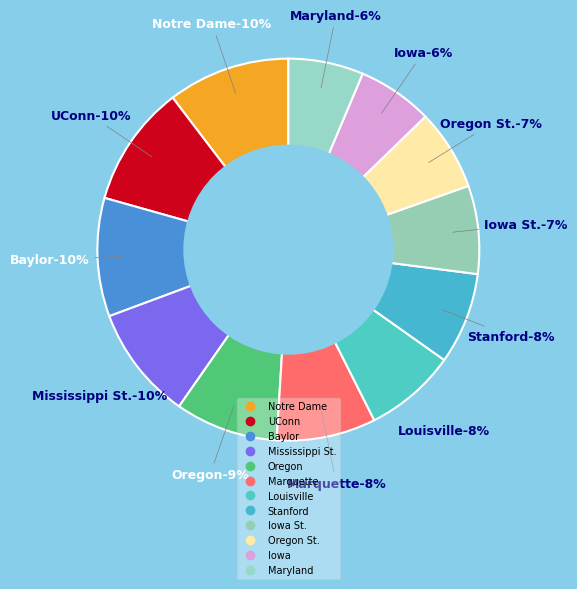

Rank the categories by value from lowest to highest.

Maryland, Iowa, Oregon St., Iowa St., Stanford, Louisville, Marquette, Oregon, Mississippi St., Baylor, UConn, Notre Dame